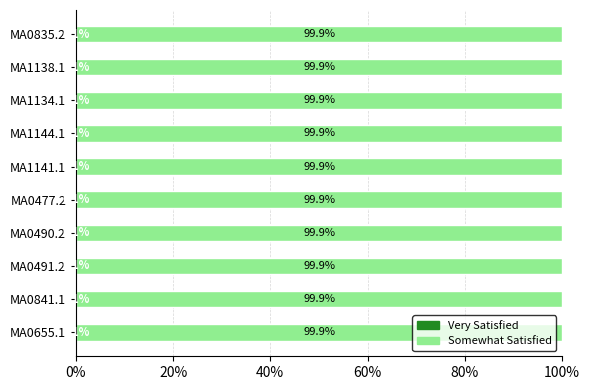

What is the total value across all series at MA0655.1?

100.0